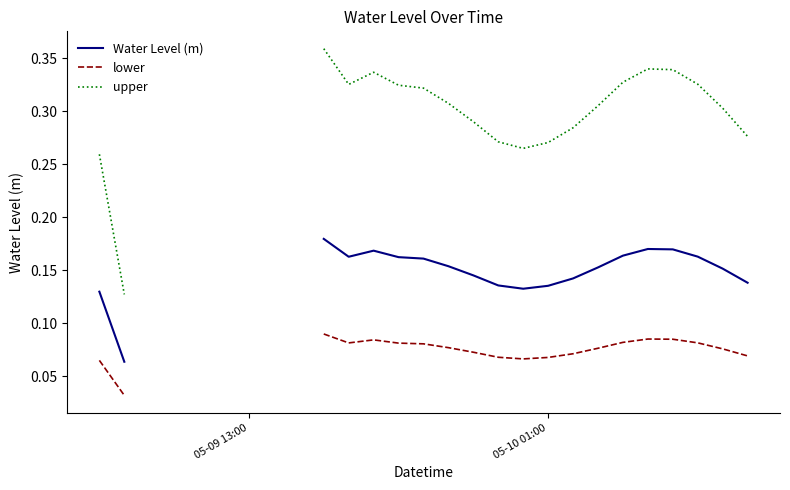

True or false: upper and lower cross at least once.

False